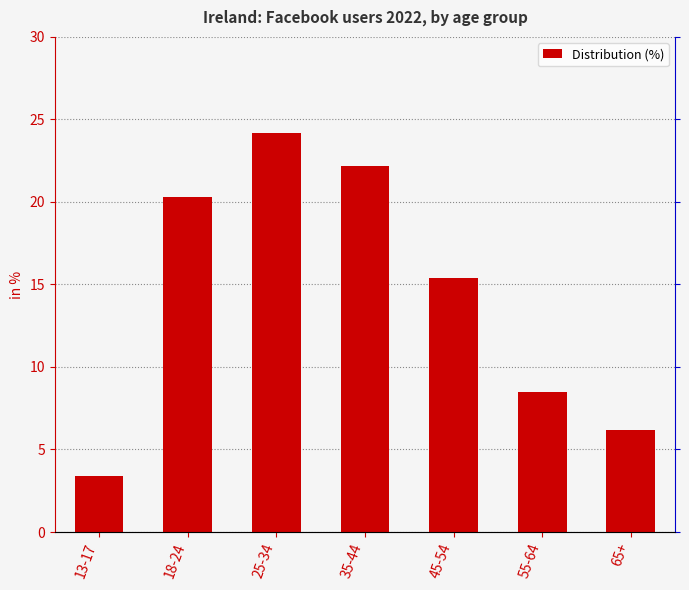

Rank the categories by value from highest to lowest.

25-34, 35-44, 18-24, 45-54, 55-64, 65+, 13-17